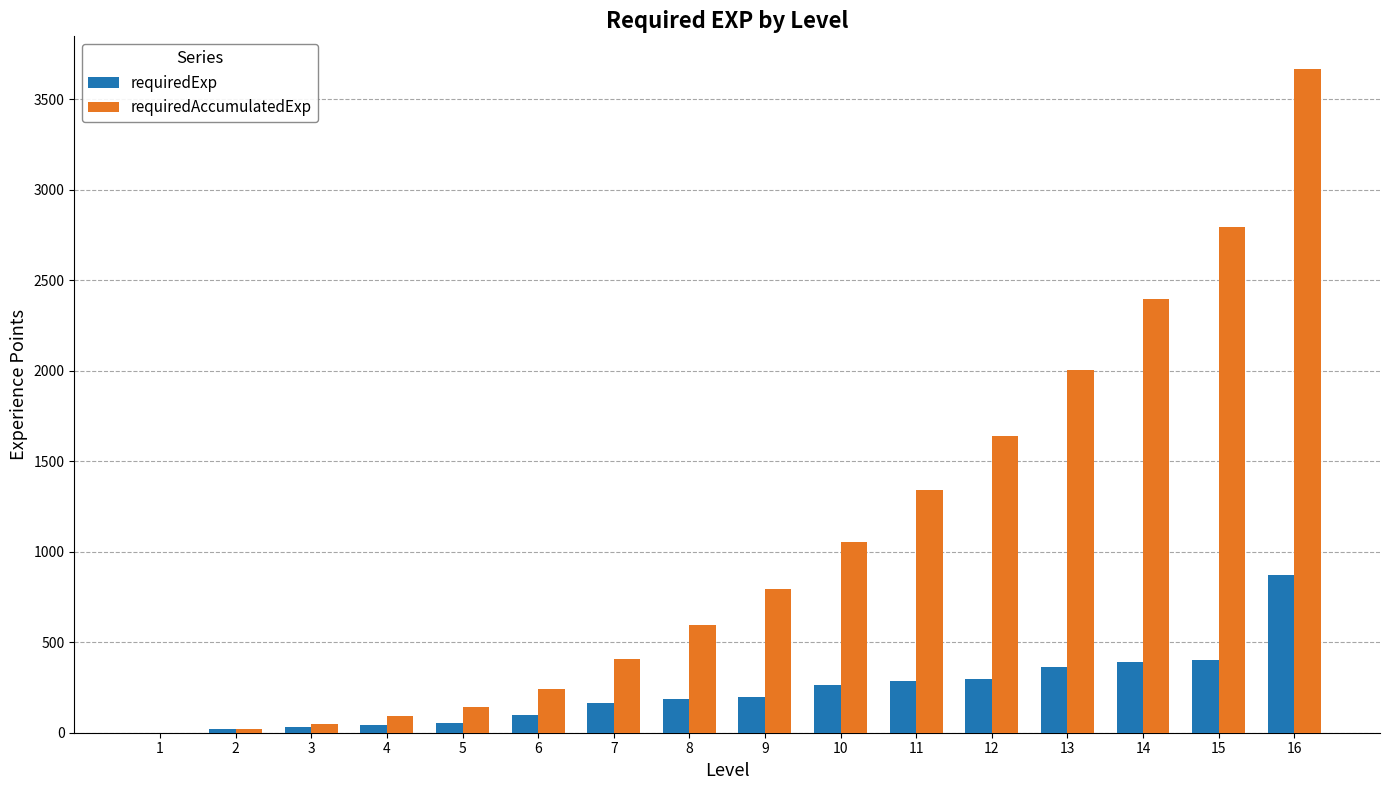

How many data points does each series have?

16